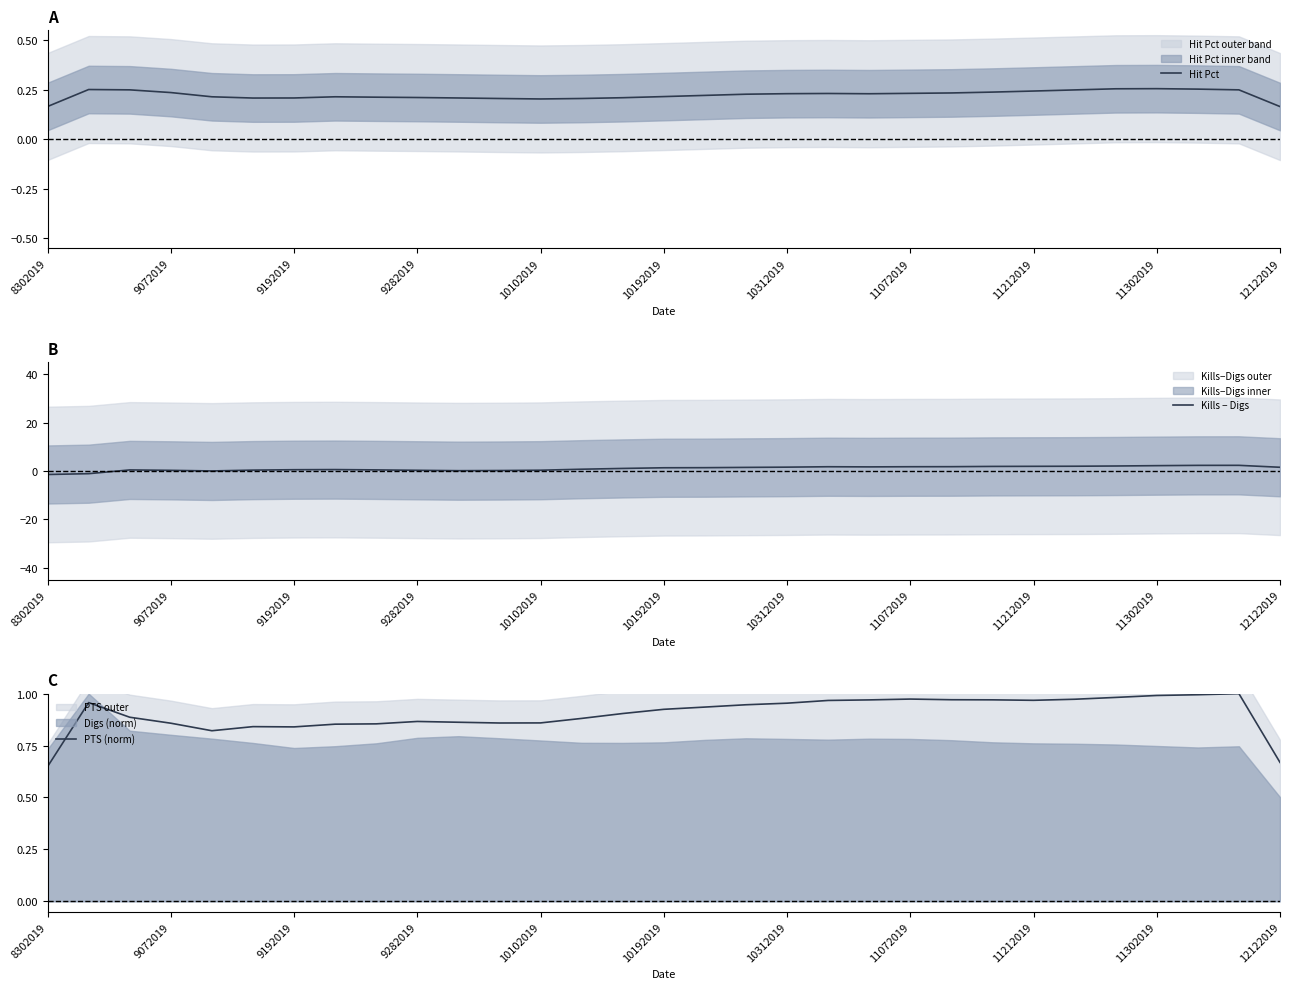

Which series has the largest total across all categories?

Kills − Digs